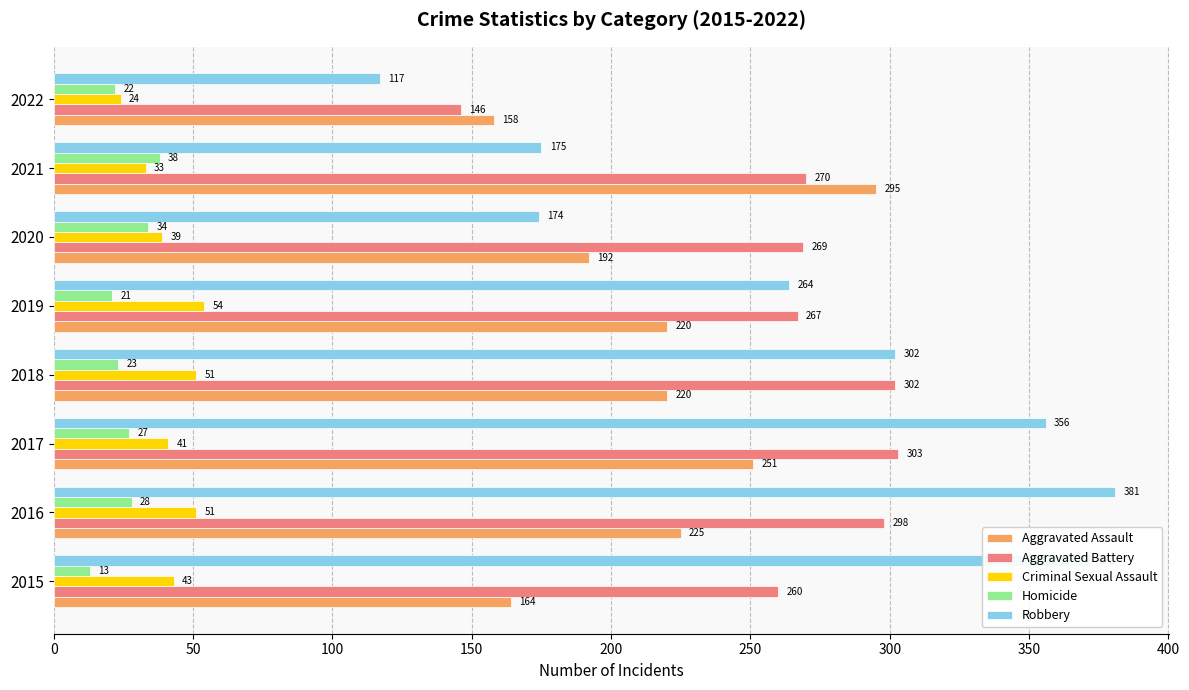

How many series are shown in this chart?

5